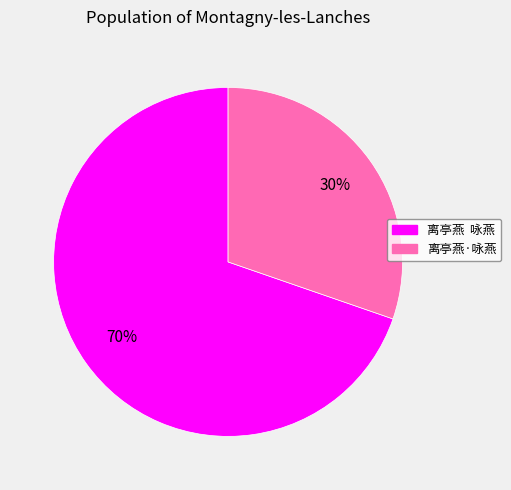

Between 离亭燕 咏燕 and 离亭燕·咏燕, which is larger?

离亭燕 咏燕